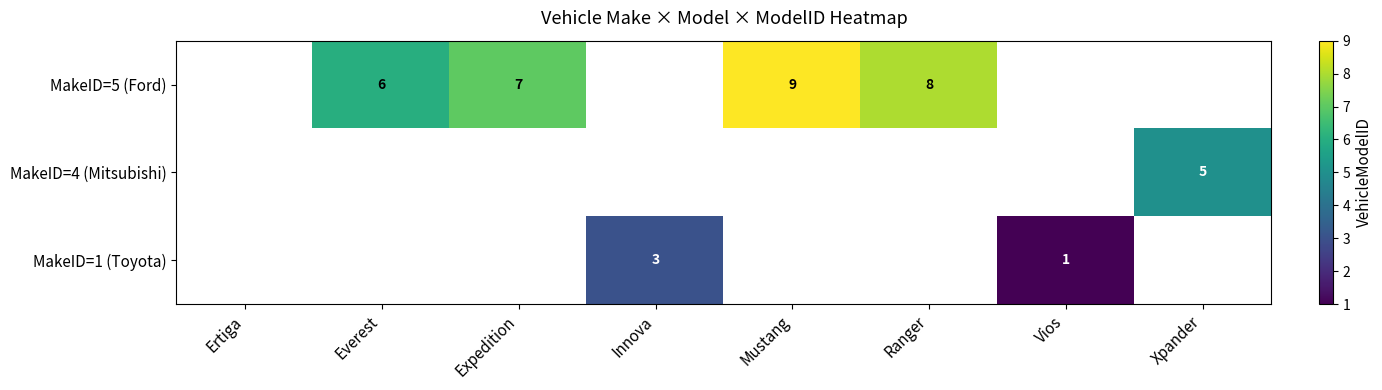

At which category does the chart reach its minimum across all series?

Vios